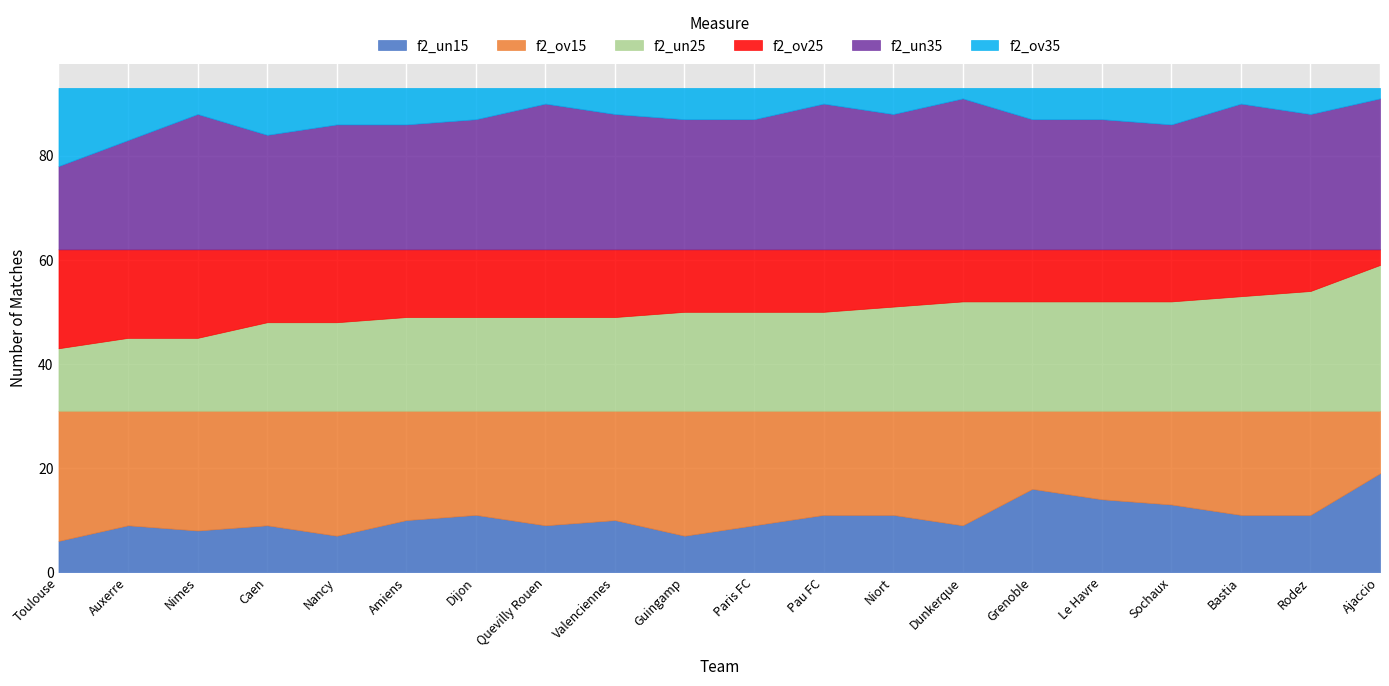

True or false: f2_un35 and f2_un15 intersect in this chart.

False